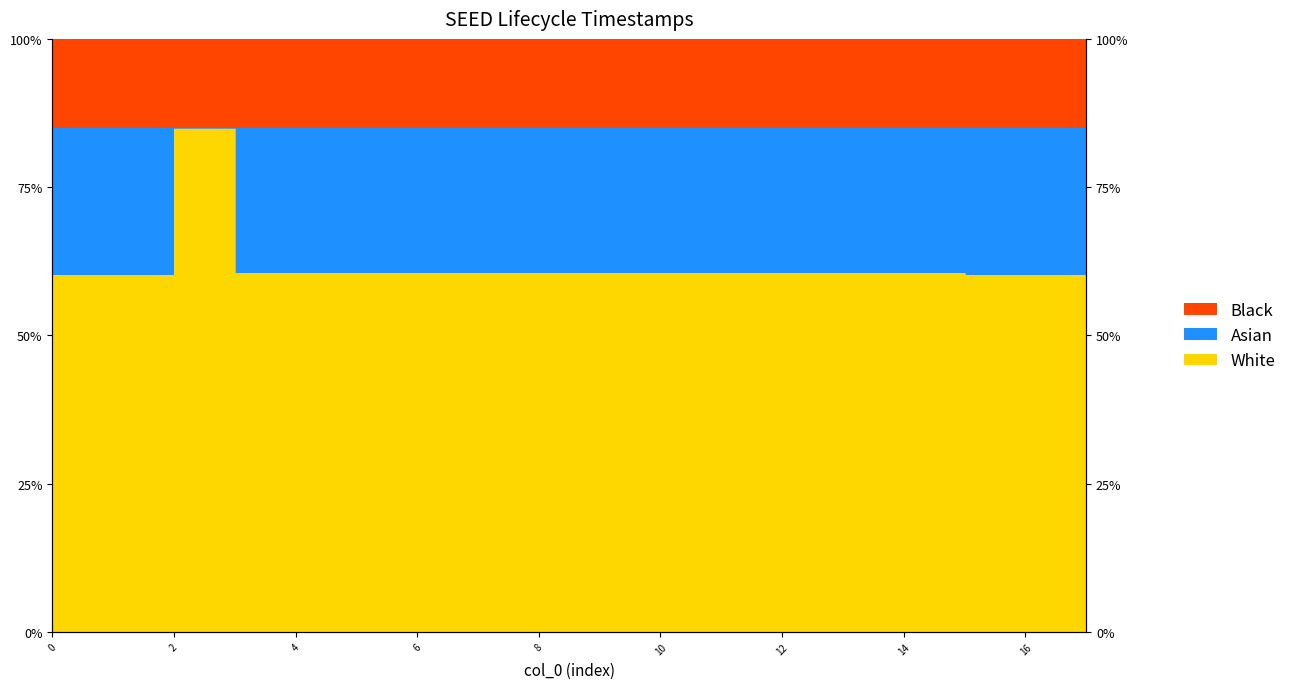

What is the average value?

63.4